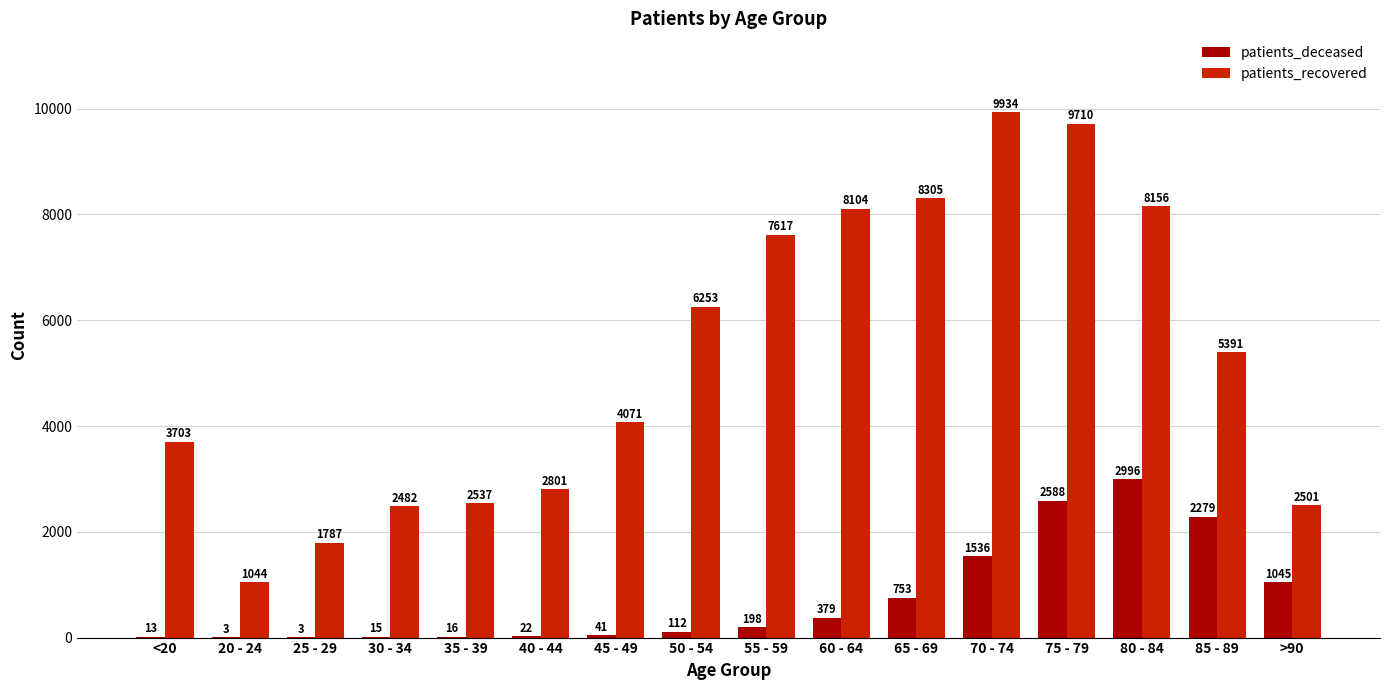

What is the maximum value for patients_deceased?

2996